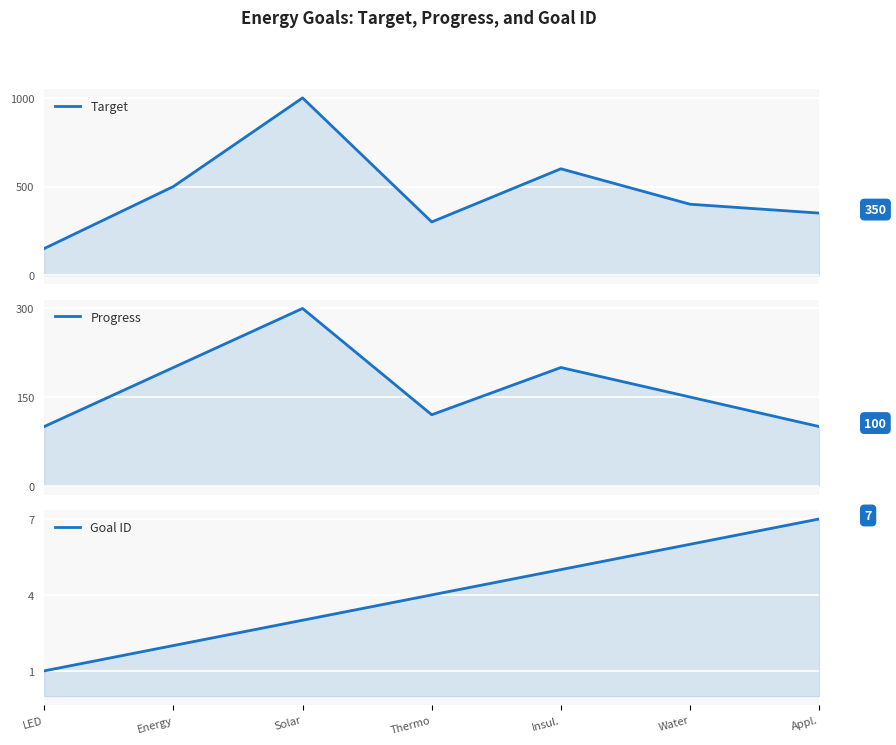

How many interior local peaks does the Progress series have?

2